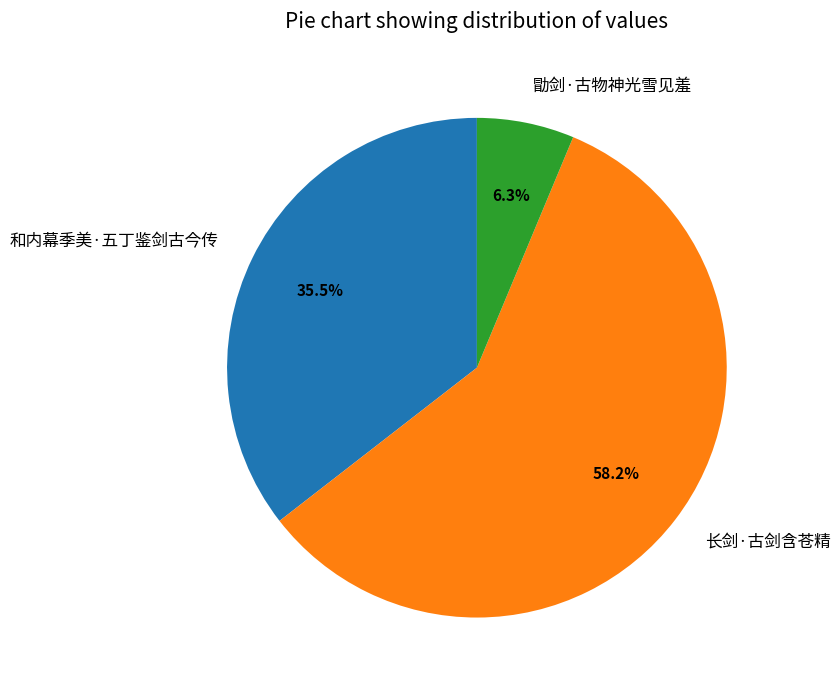

To the nearest percent, what is the difference between the largest and smallest slice percentages?

52%